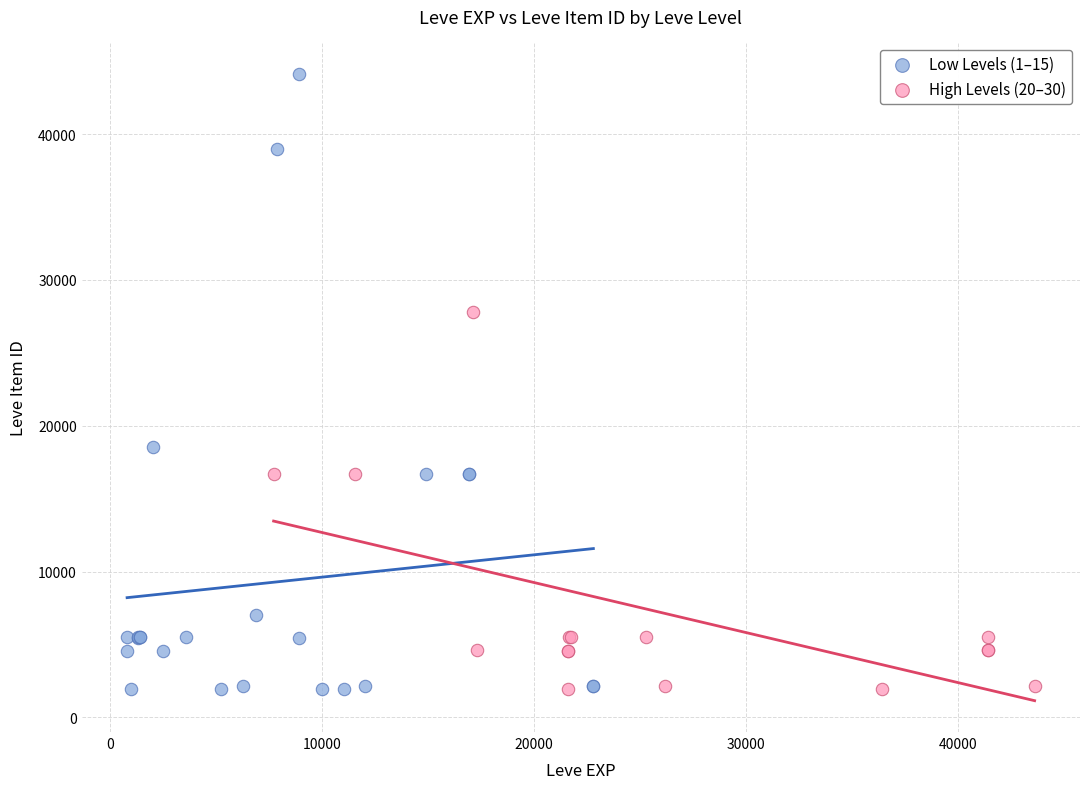

Which series reaches the maximum Y coordinate?

Low Levels (1–15)